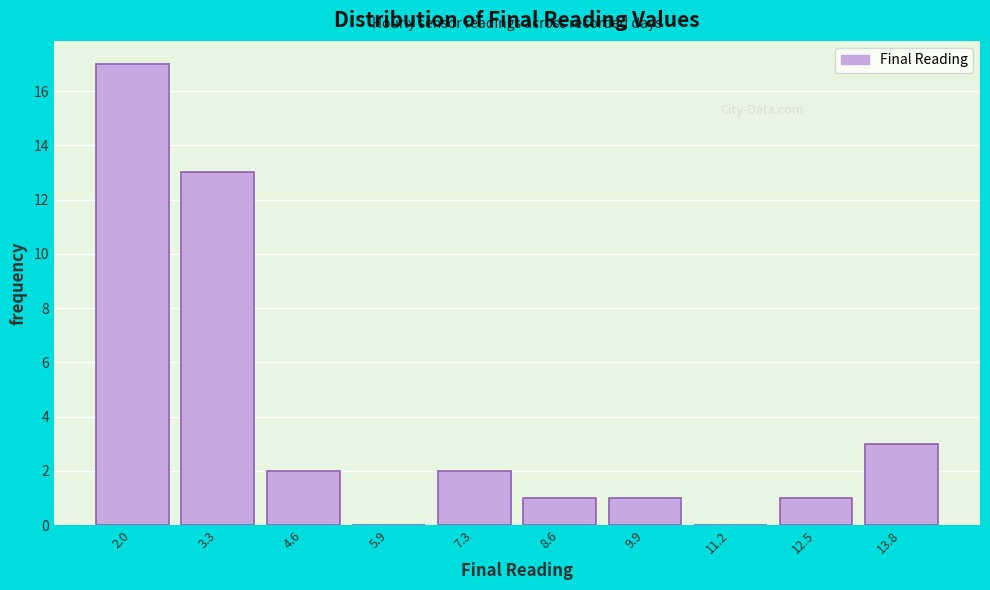

Reading left to right, extract all data points from this chart.

2.0=17	3.3=13	4.6=2	5.9=0	7.3=2	8.6=1	9.9=1	11.2=0	12.5=1	13.8=3